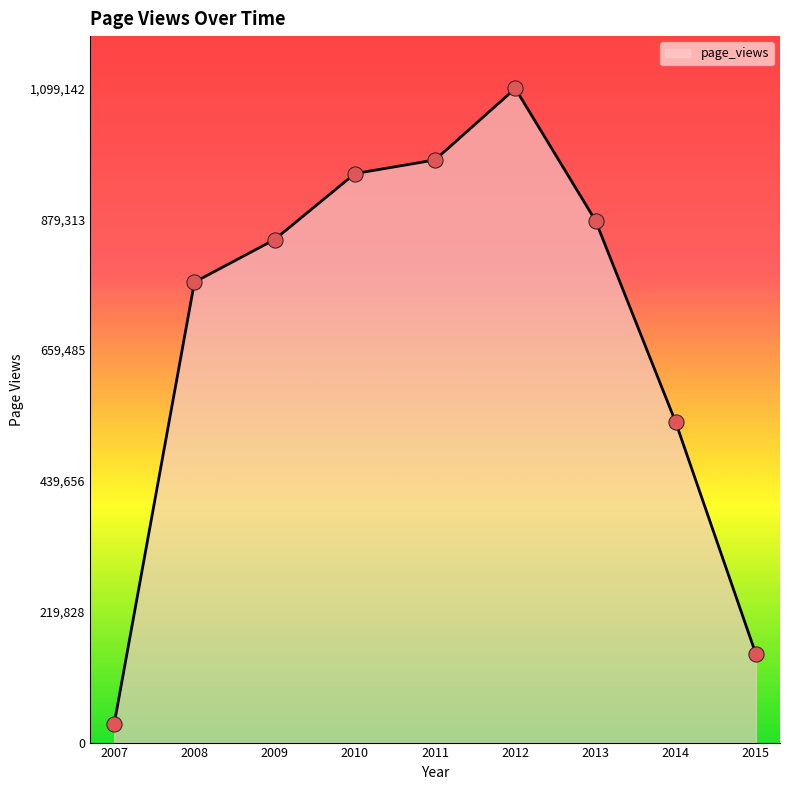

Approximately how many times larger is the value at 2013 compared to 2015?

5.9